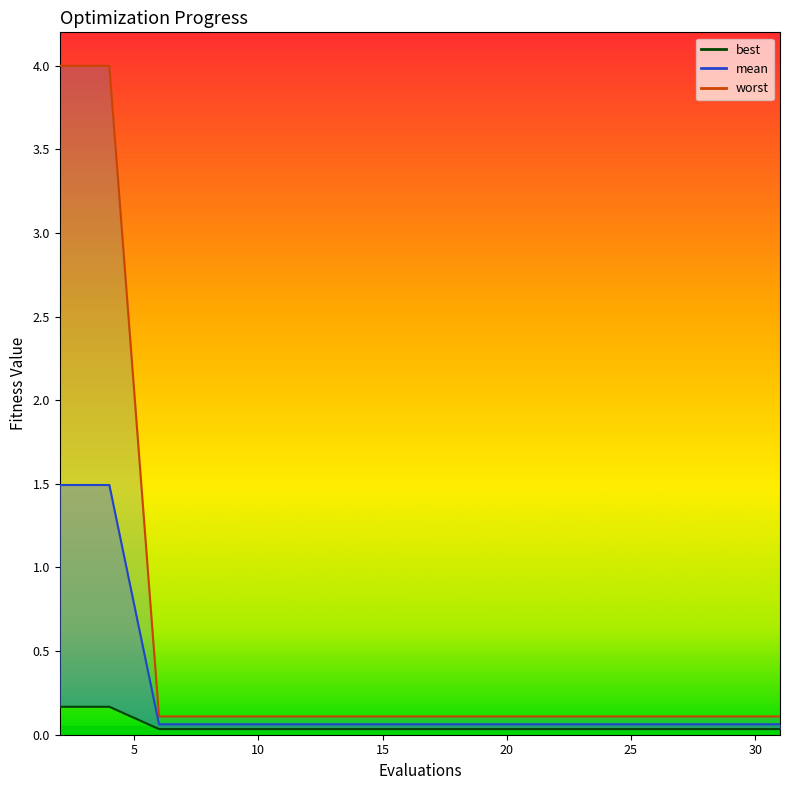

Is this an area chart (filled region under the line)?

No